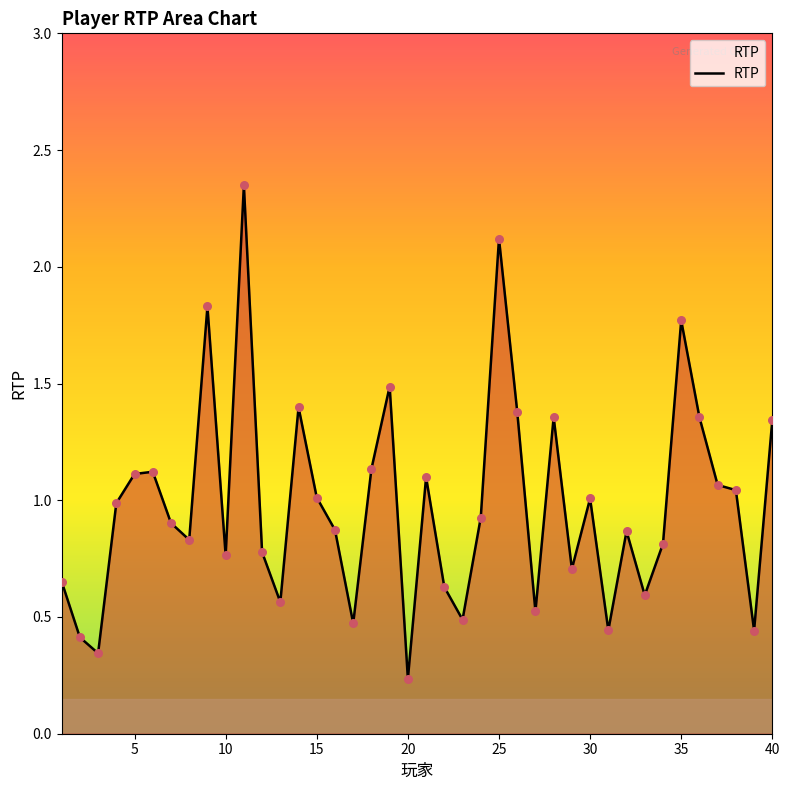

What is the difference between the maximum and minimum values?

2.1